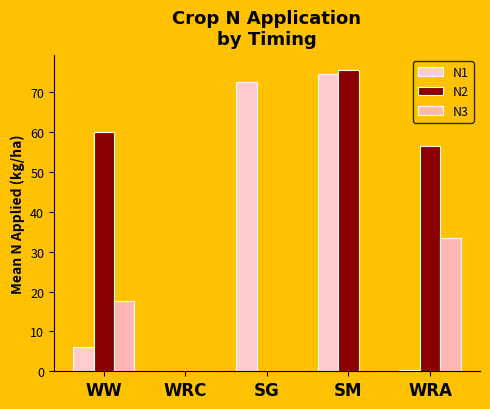

What is the total value across all series at WRA?

90.3